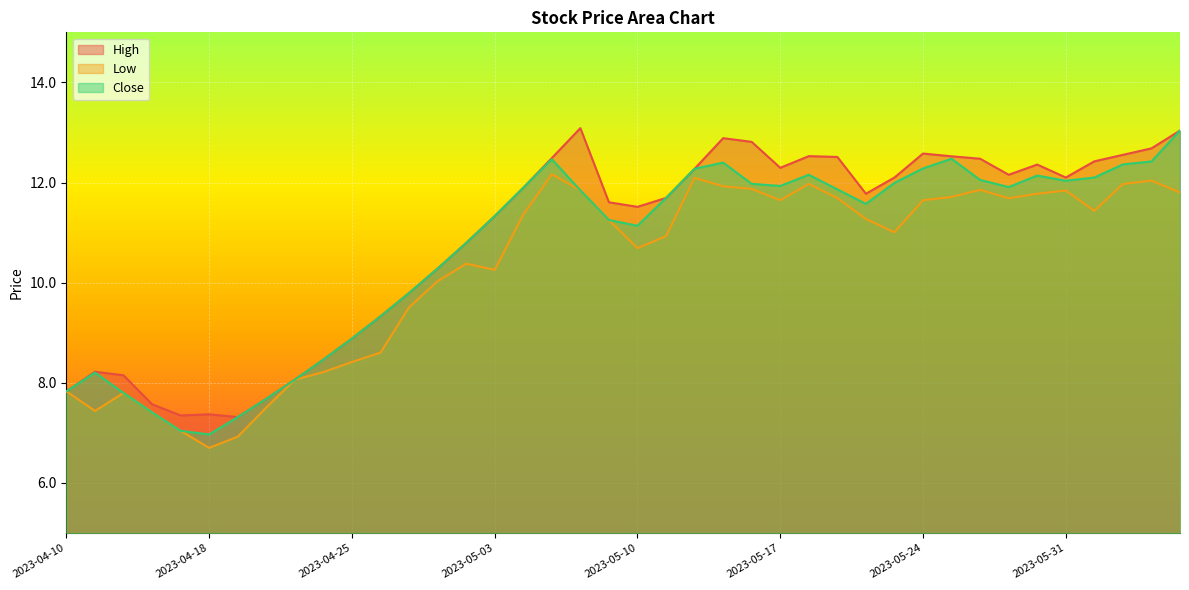

Which has a higher value, 2023-05-25 or 2023-04-27?

2023-05-25